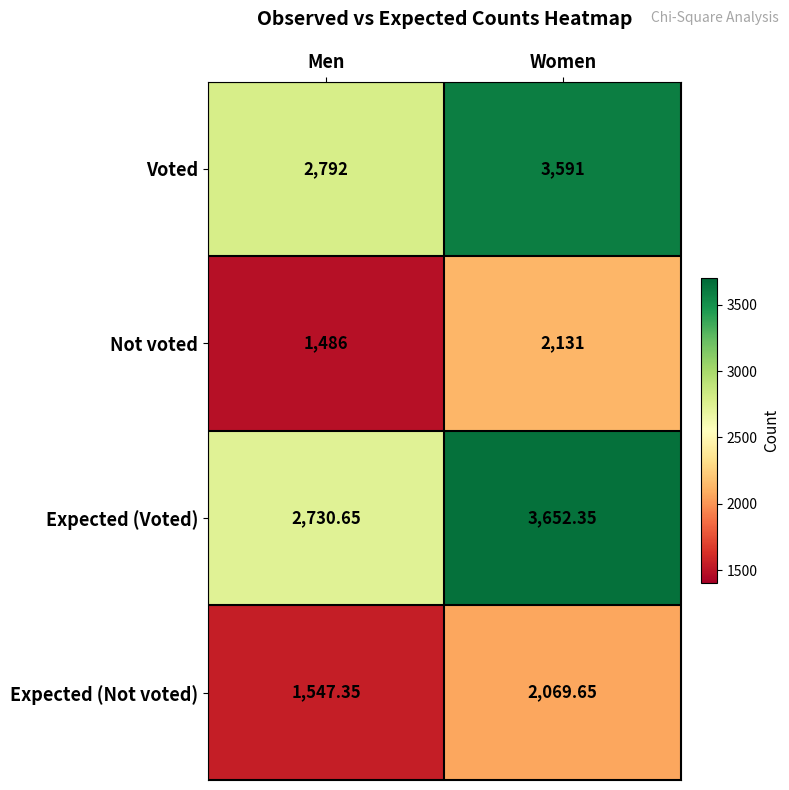

At Men, list the series in order from smallest to largest.

Not voted, Expected (Not voted), Expected (Voted), Voted